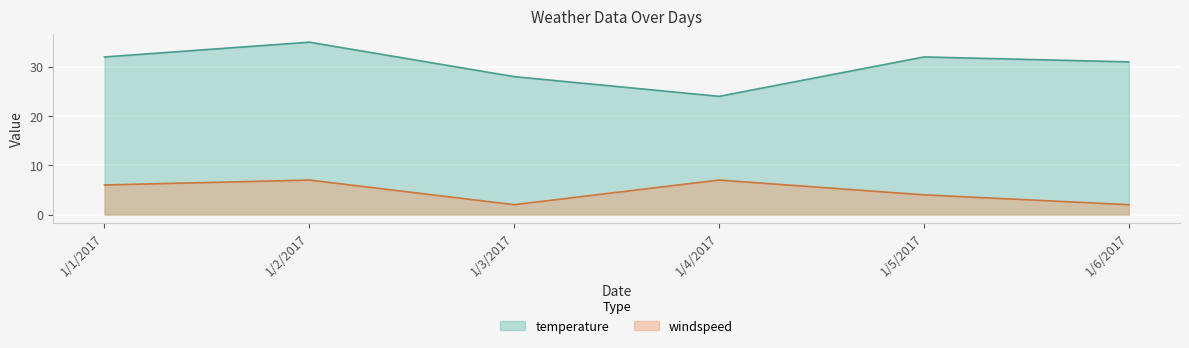

What is the sum of the temperature values at 1/5/2017 and 1/2/2017?

67